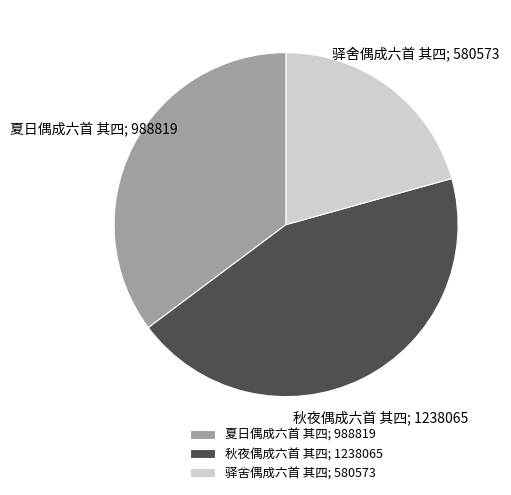

Is the sum of 秋夜偶成六首 其四; 1238065 and 驿舍偶成六首 其四; 580573 greater than half?

Yes